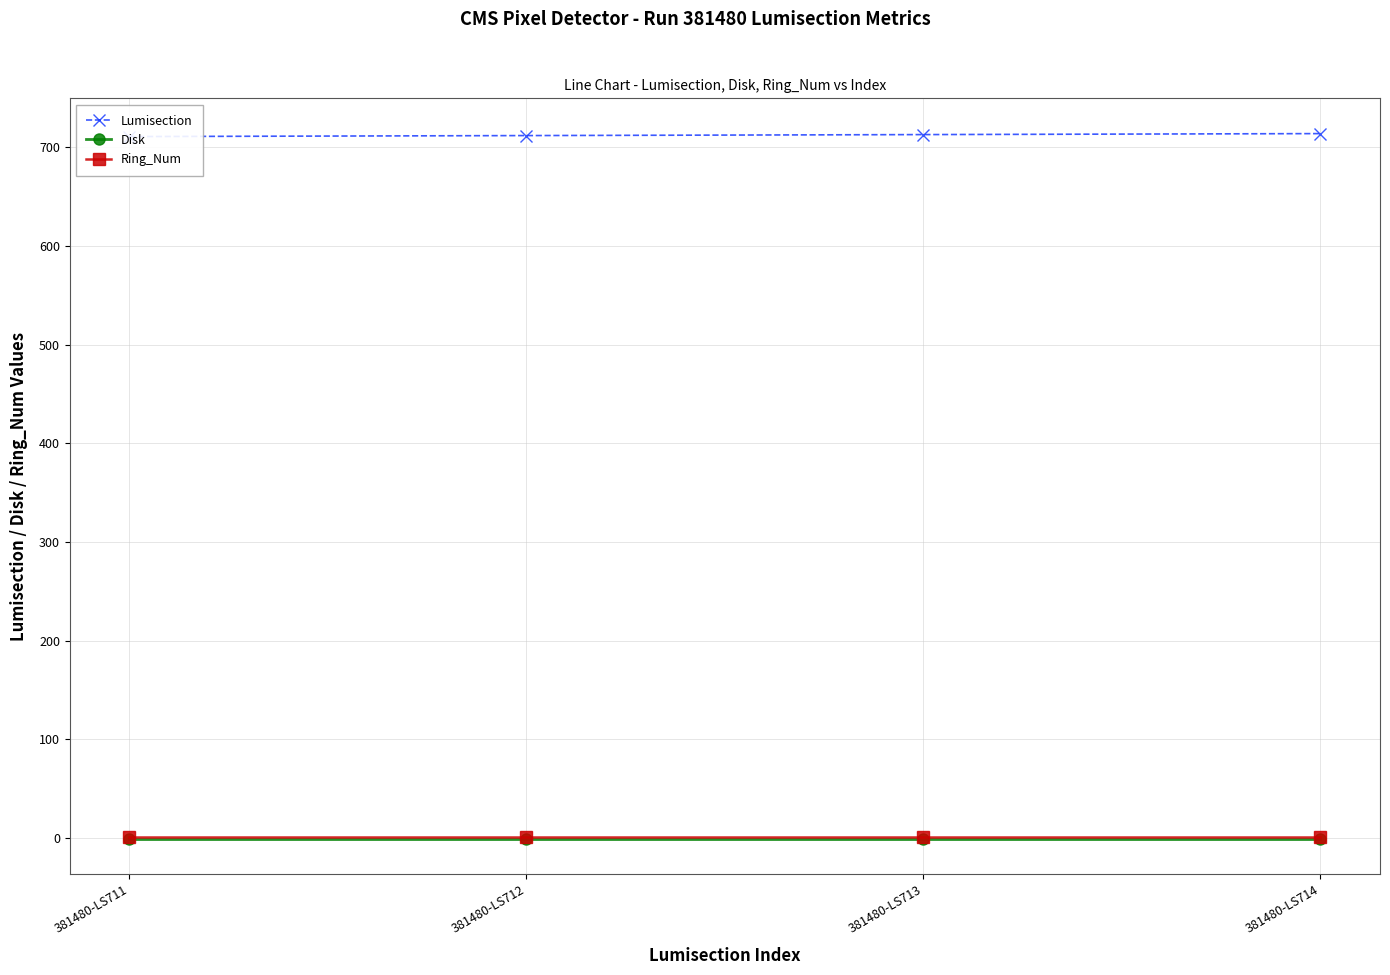

Which series has the widest spread of values?

Lumisection